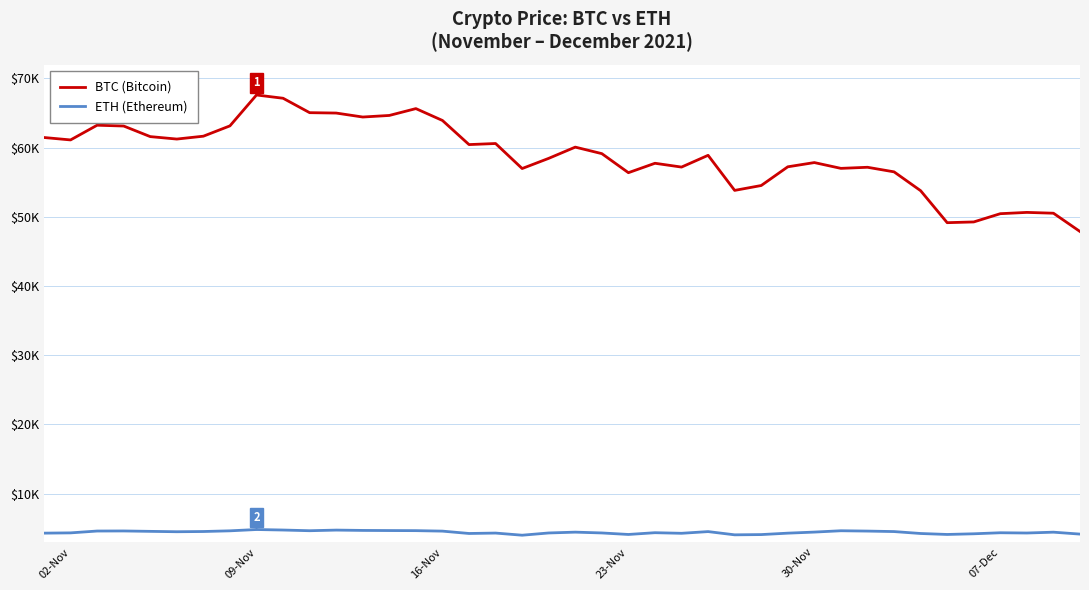

What are all the series names shown in the legend?

BTC (Bitcoin), ETH (Ethereum)